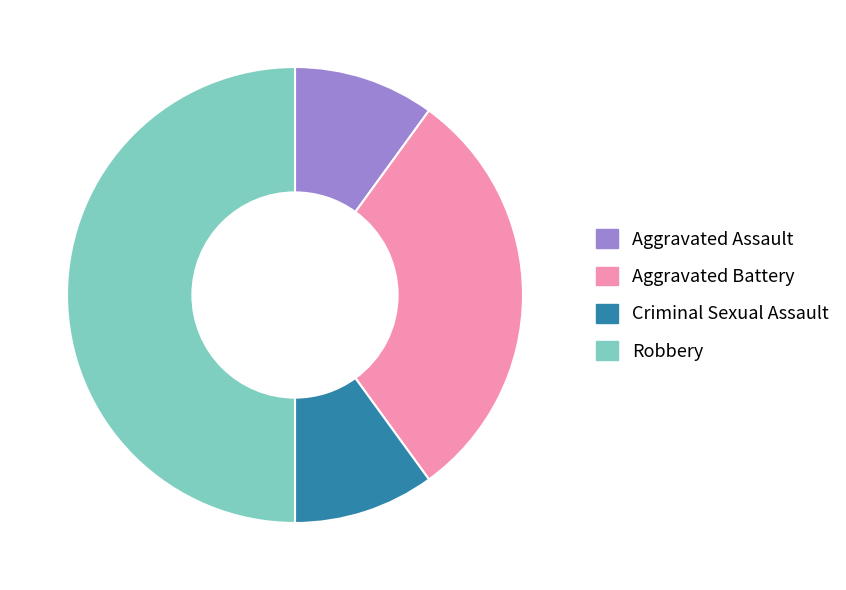

Which slice is the largest?

Robbery